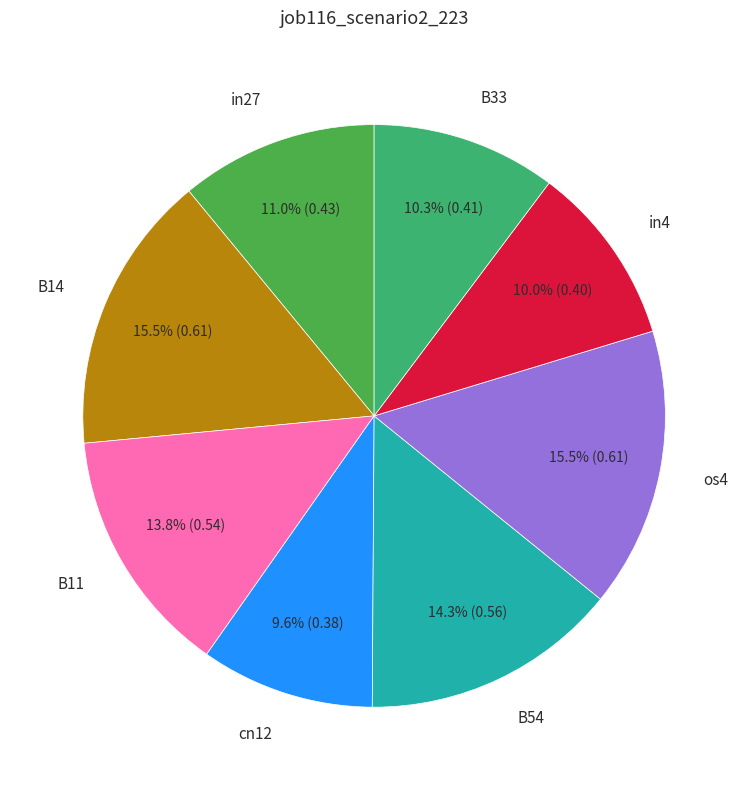

Is there any slice that represents more than half of the pie?

No